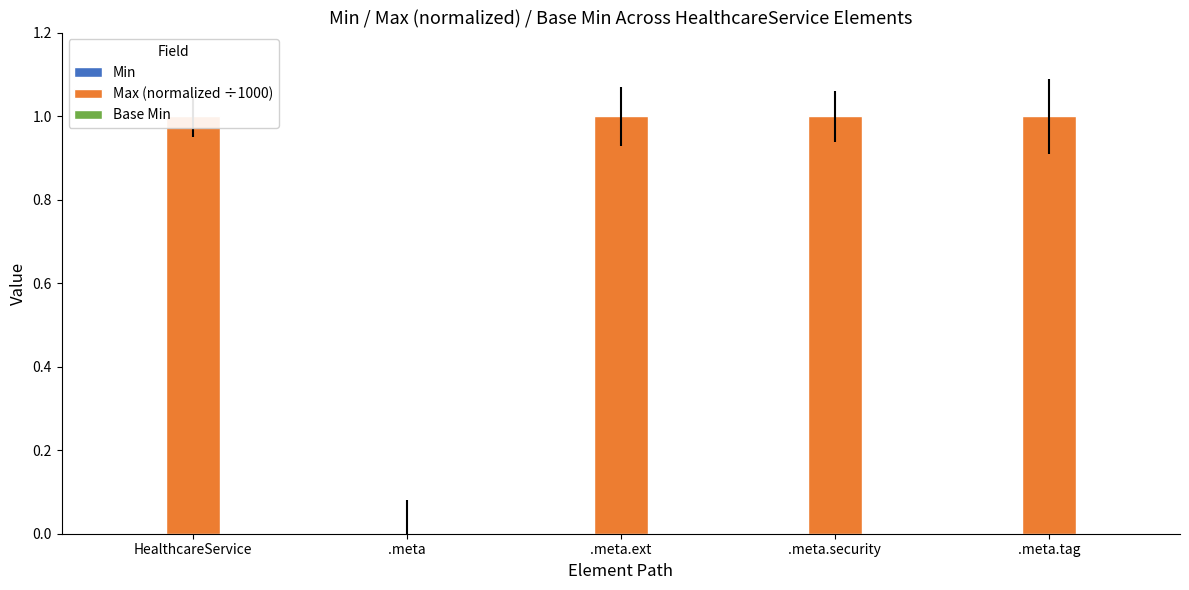

Is it true that Base Min equals 0.0 at .meta.tag?

True